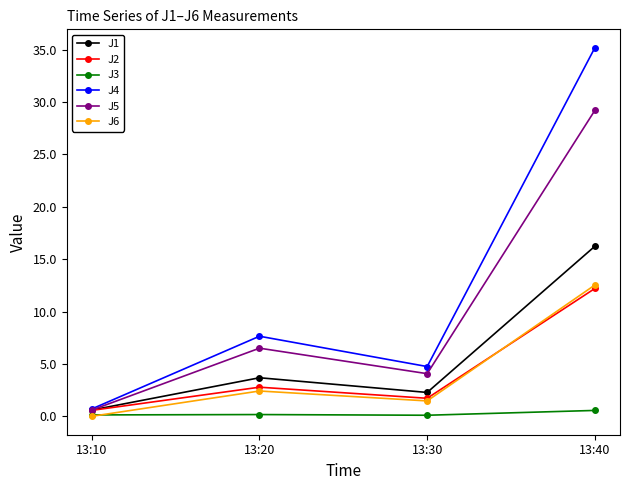

The value of J4 at 13:40 is 57.6. True or false?

False